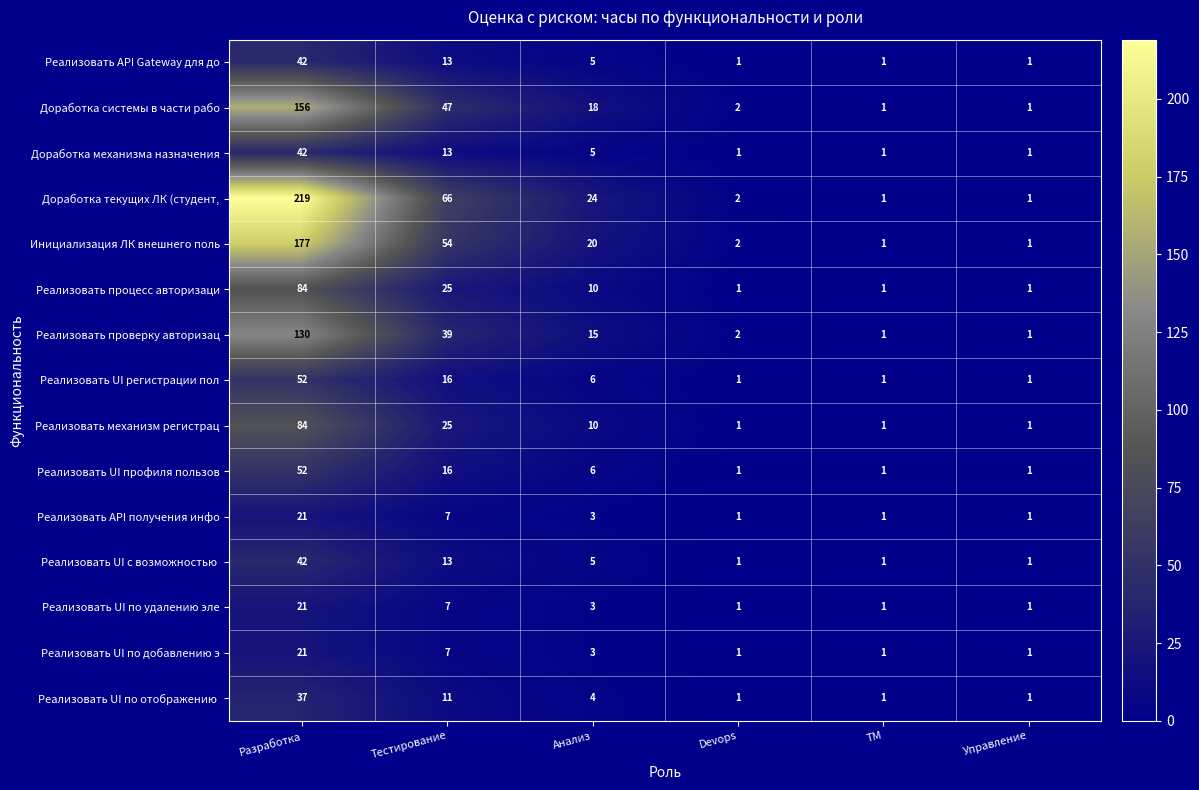

Which series has the largest range (max minus min)?

Доработка текущих ЛК (студент,